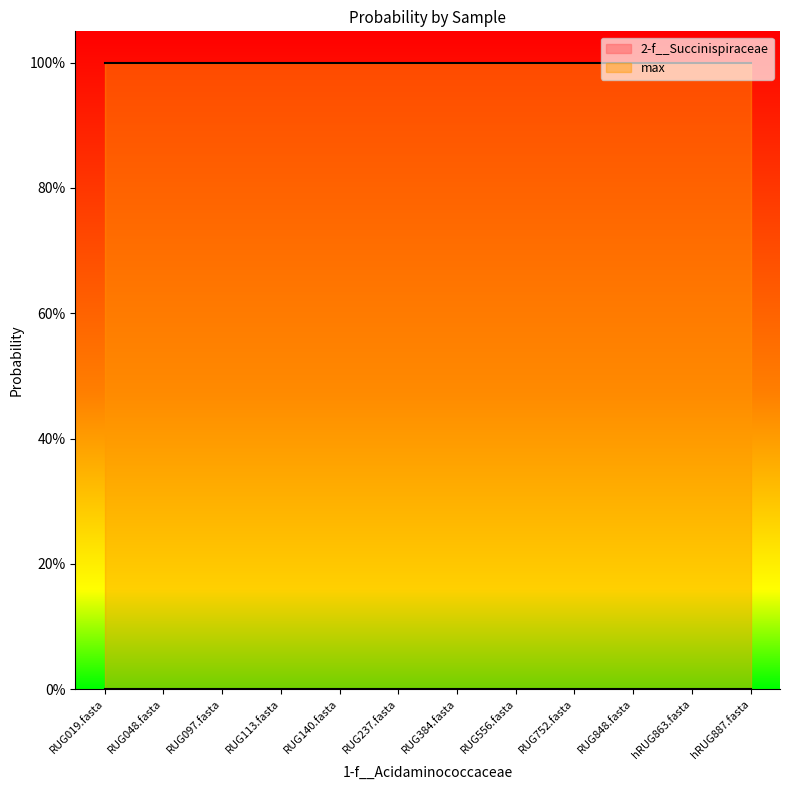

Is it true that 2-f__Succinispiraceae equals 0.0 at RUG384.fasta?

True